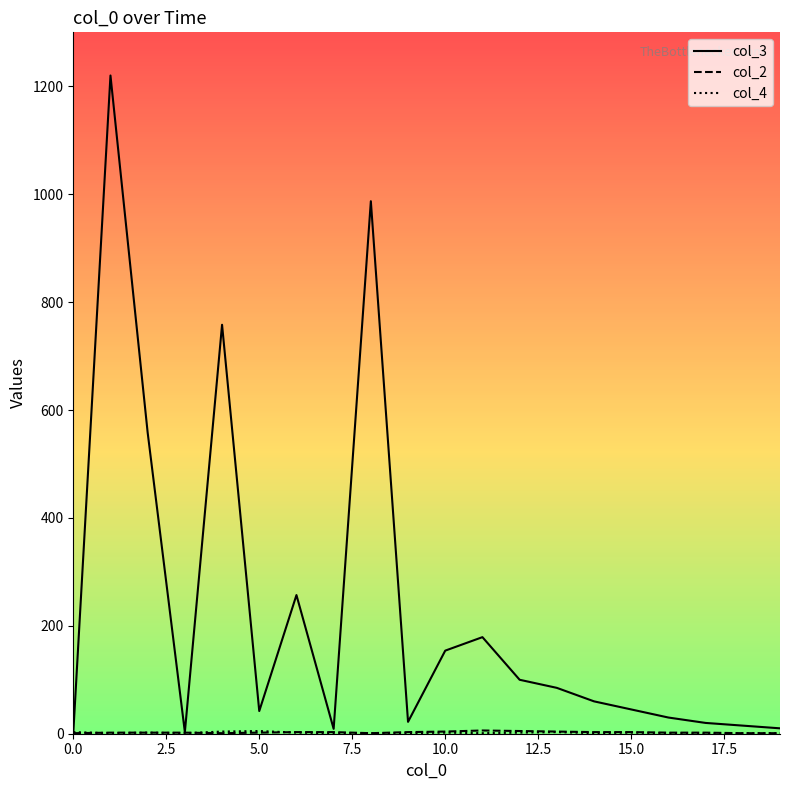

Which series has the largest total across all categories?

col_3